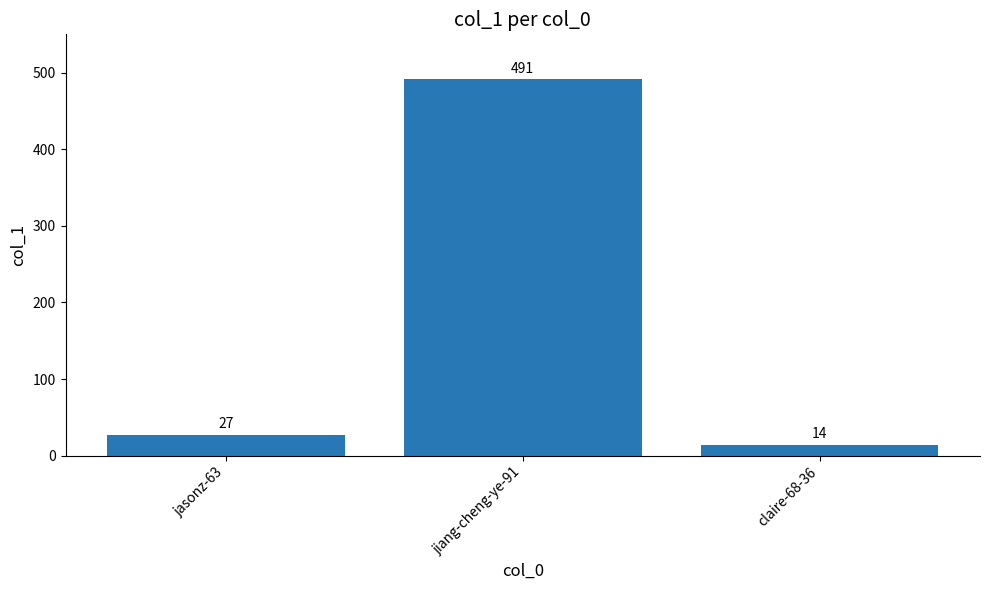

Where is the data nearest to the value 252?

jasonz-63